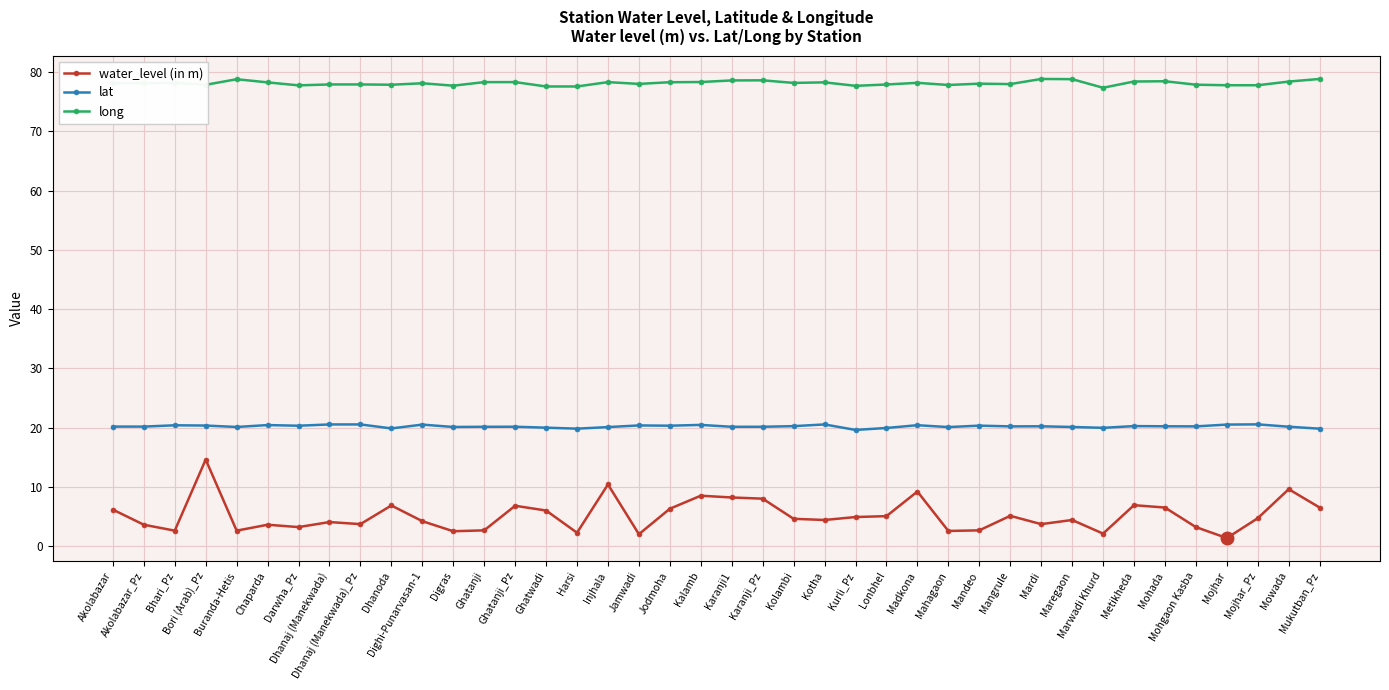

What is the minimum value shown in the chart?

1.4